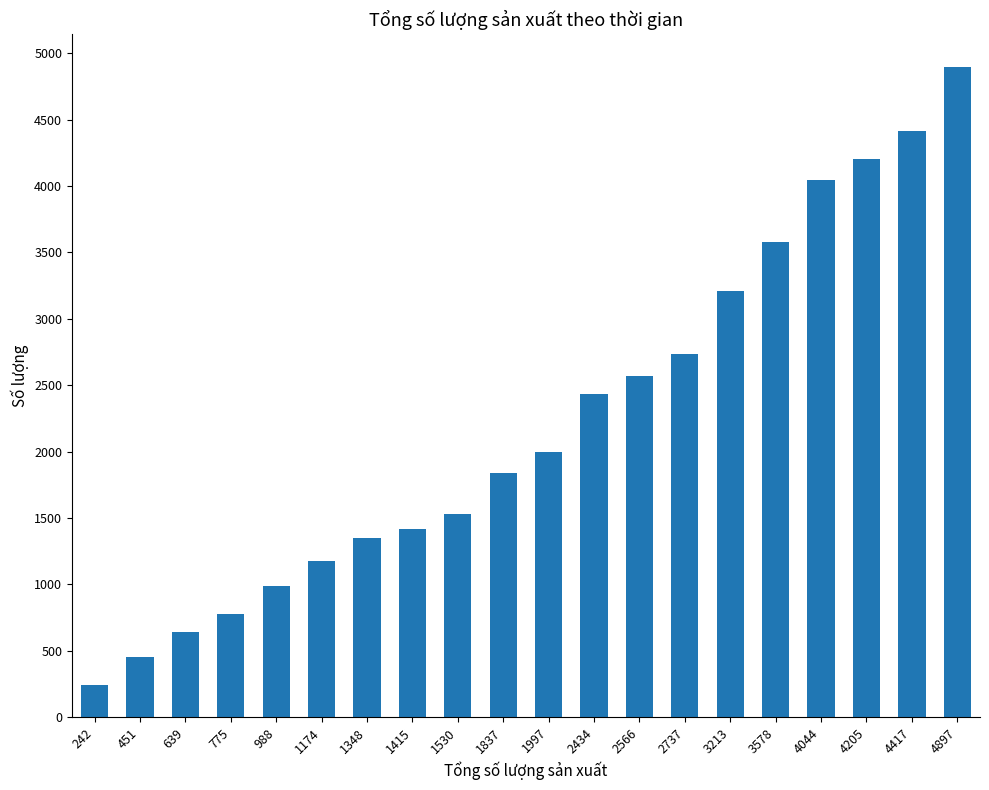

Reading left to right, list all the values displayed in this chart.

242	451	639	775	988	1174	1348	1415	1530	1837	1997	2434	2566	2737	3213	3578	4044	4205	4417	4897